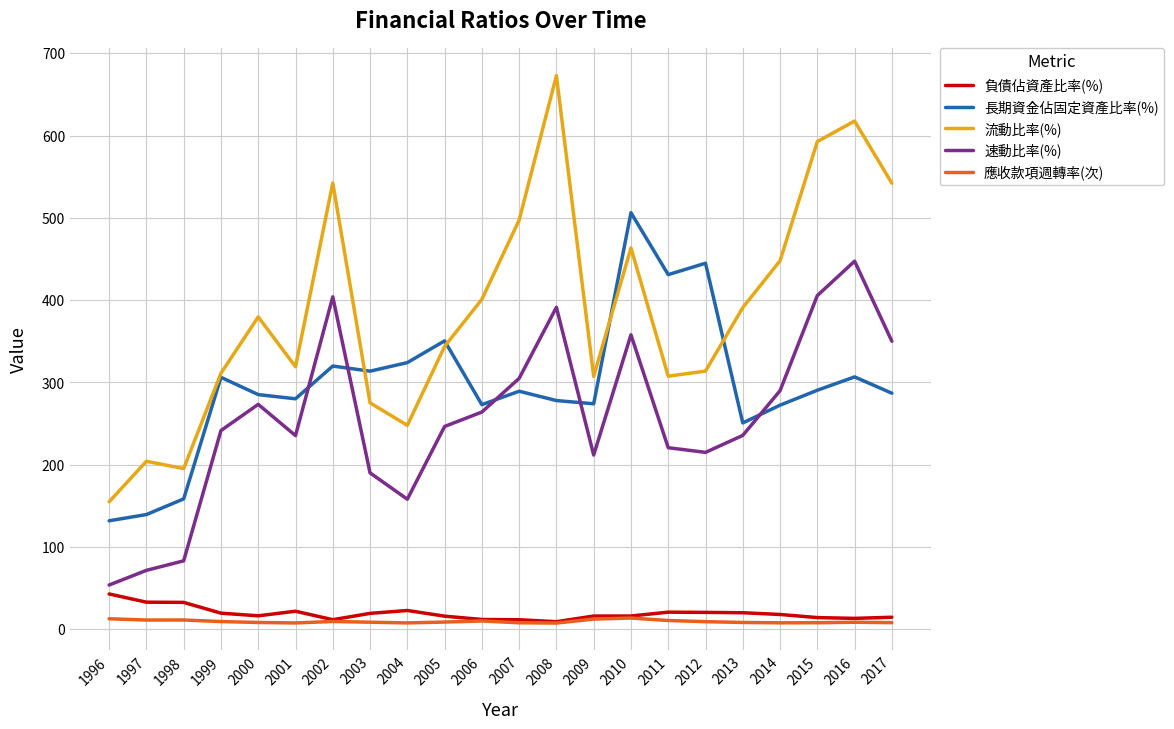

Which series has the largest total across all categories?

流動比率(%)